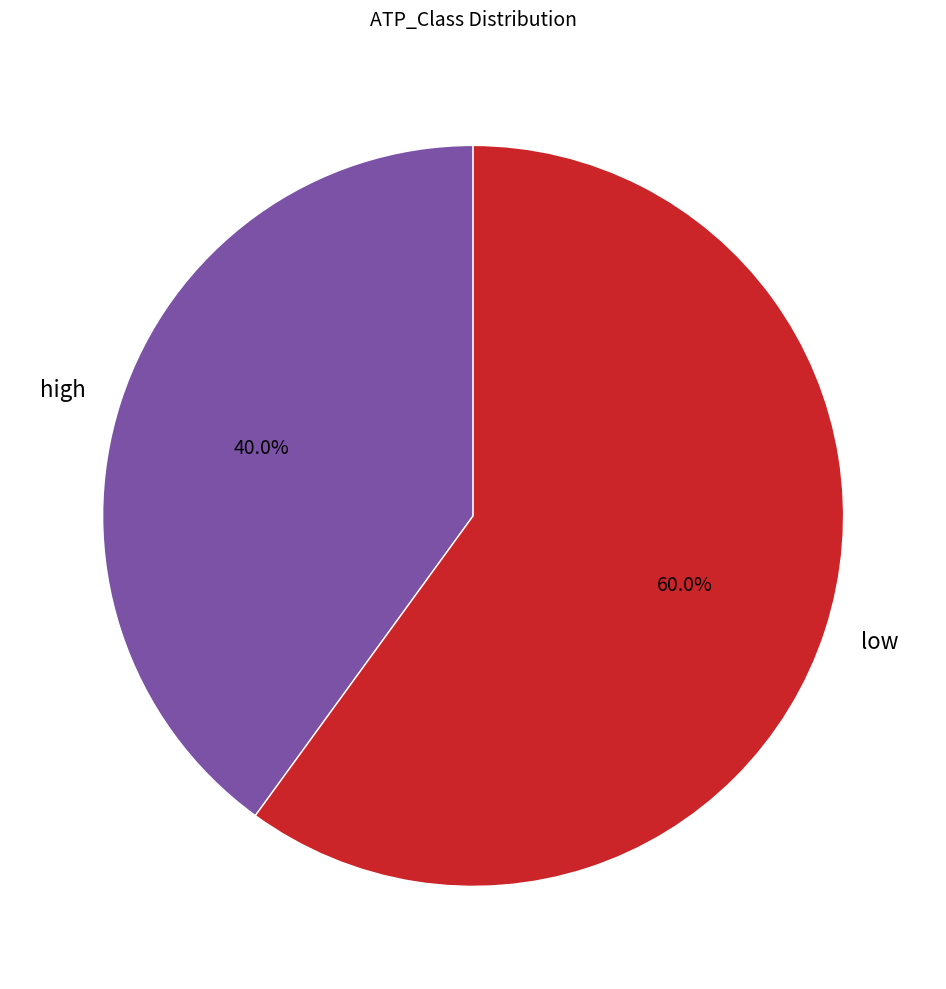

To the nearest percent, what is the difference between the high and low slice percentages?

20%